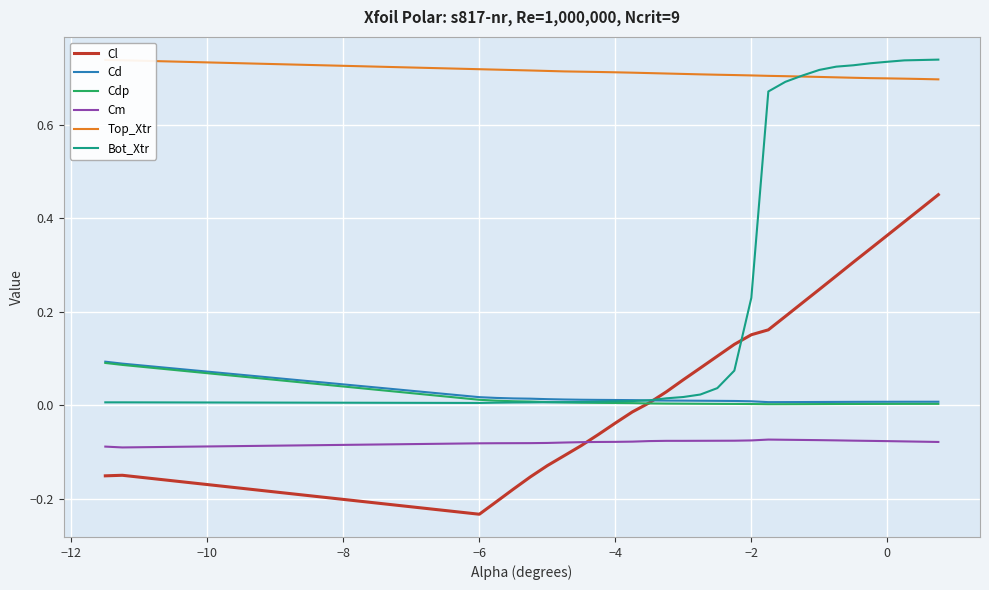

What is the value of the Top_Xtr point at the 11th from the left?

0.7